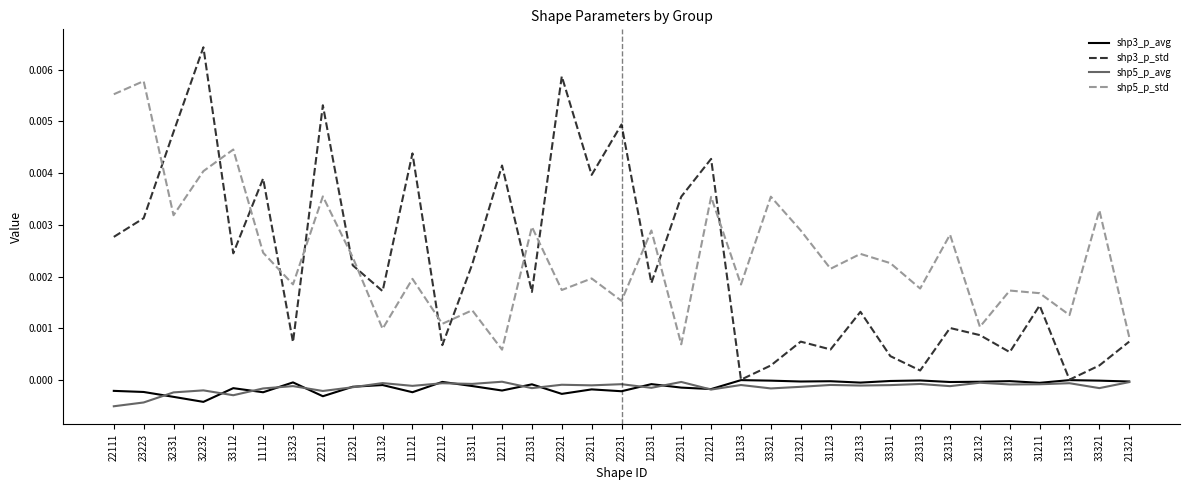

After their last crossing, which series has the higher values: shp5_p_std or shp3_p_std?

shp5_p_std